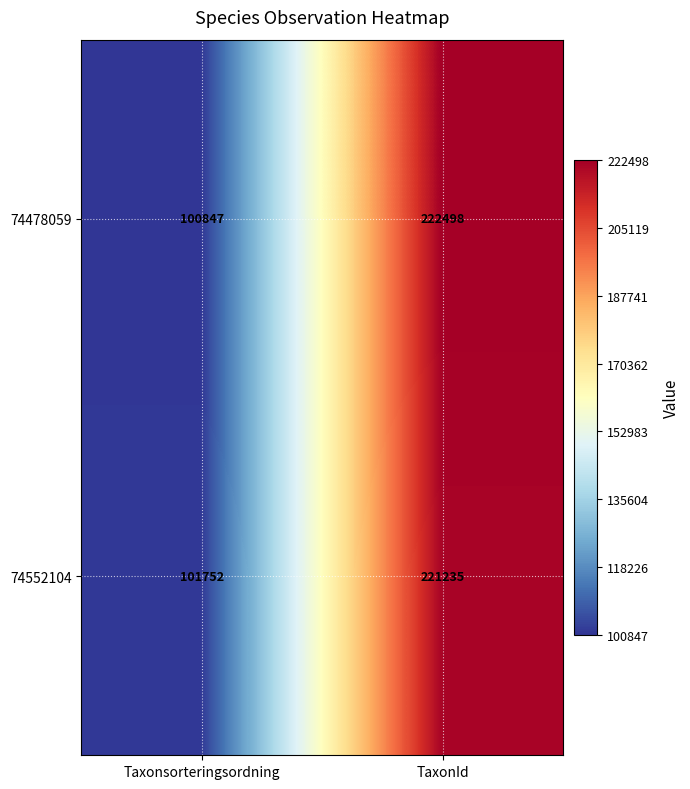

Rank the series by their average value, from lowest to highest.

74552104, 74478059